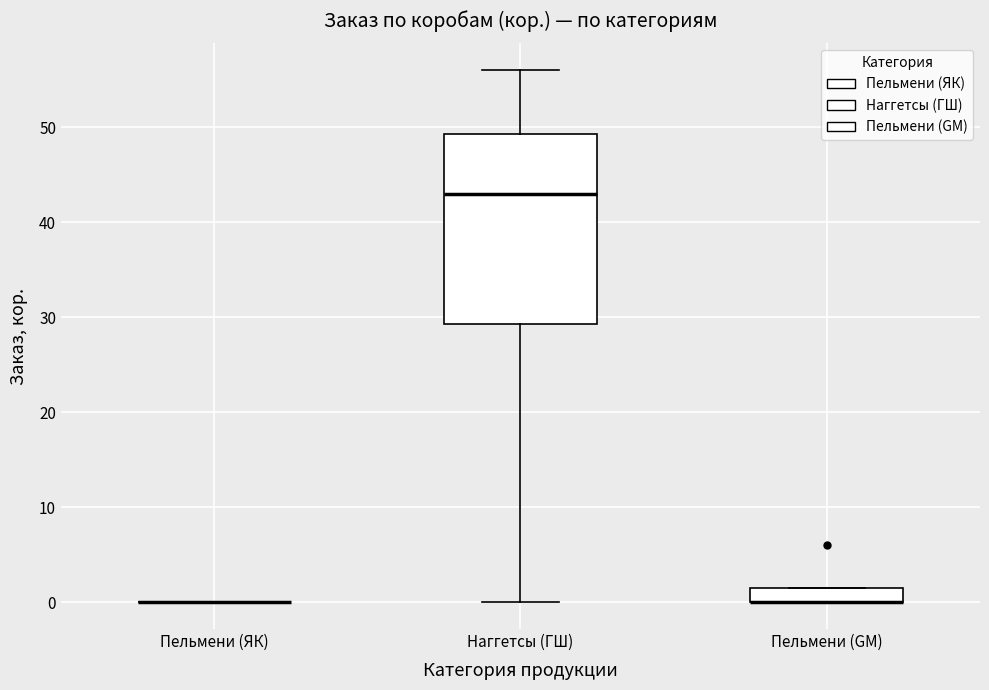

Reading left to right, transcribe this box plot: for each box, give where its median line is, the range the box spans, and where its two whiskers end, as read against the y-axis. The values are not printed on the chart, so give them approximately, as read against the axis.

Пельмени (ЯК): box collapsed to a line at 0, whiskers 0 to 0
Наггетсы (ГШ): median 43, box 29 to 49, whiskers 0 to 56
Пельмени (GM): median 0 (drawn on the box's lower edge), box 0 to 2, whiskers 0 to 2